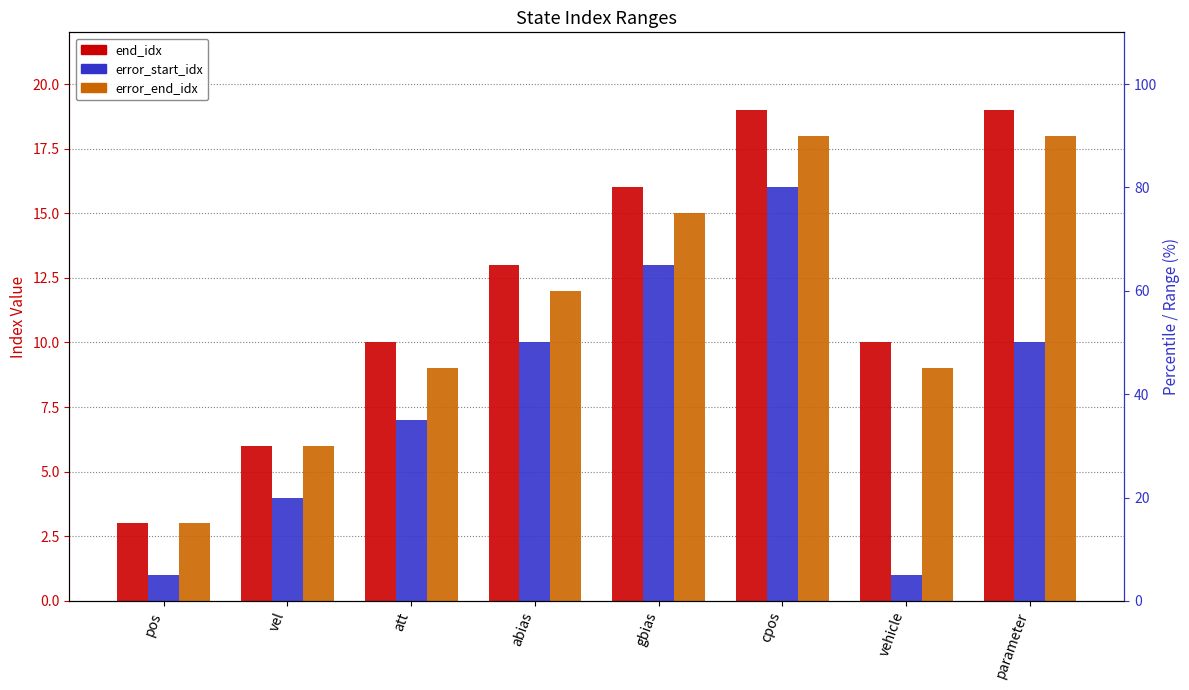

What is the difference between the maximum and minimum values in the error_end_idx series?

15